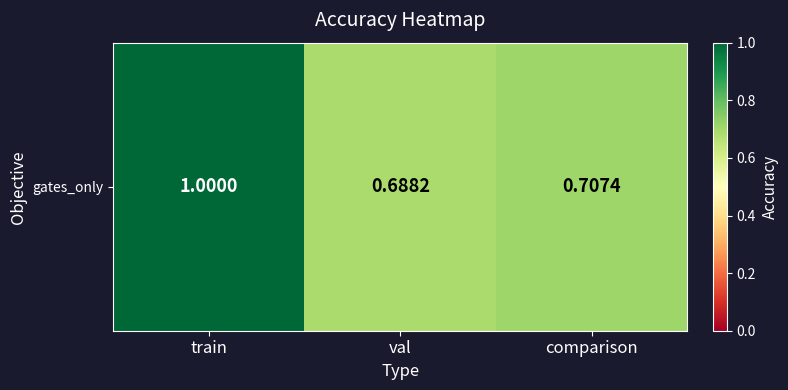

What is the greatest value displayed?

1.0